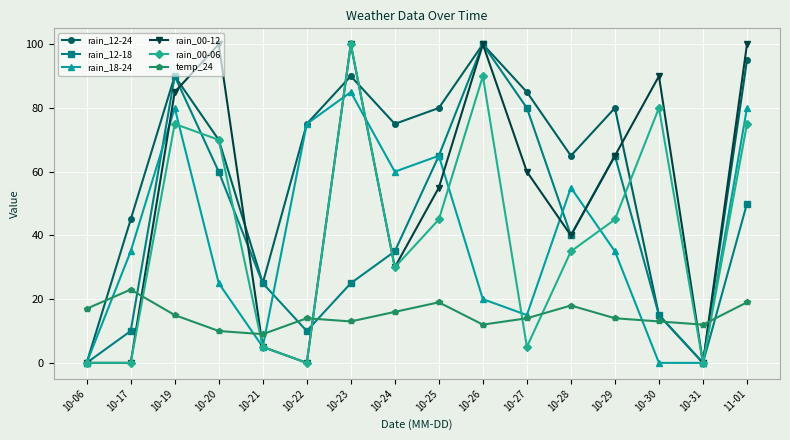

At which label does rain_12-24 reach its peak?

10-26